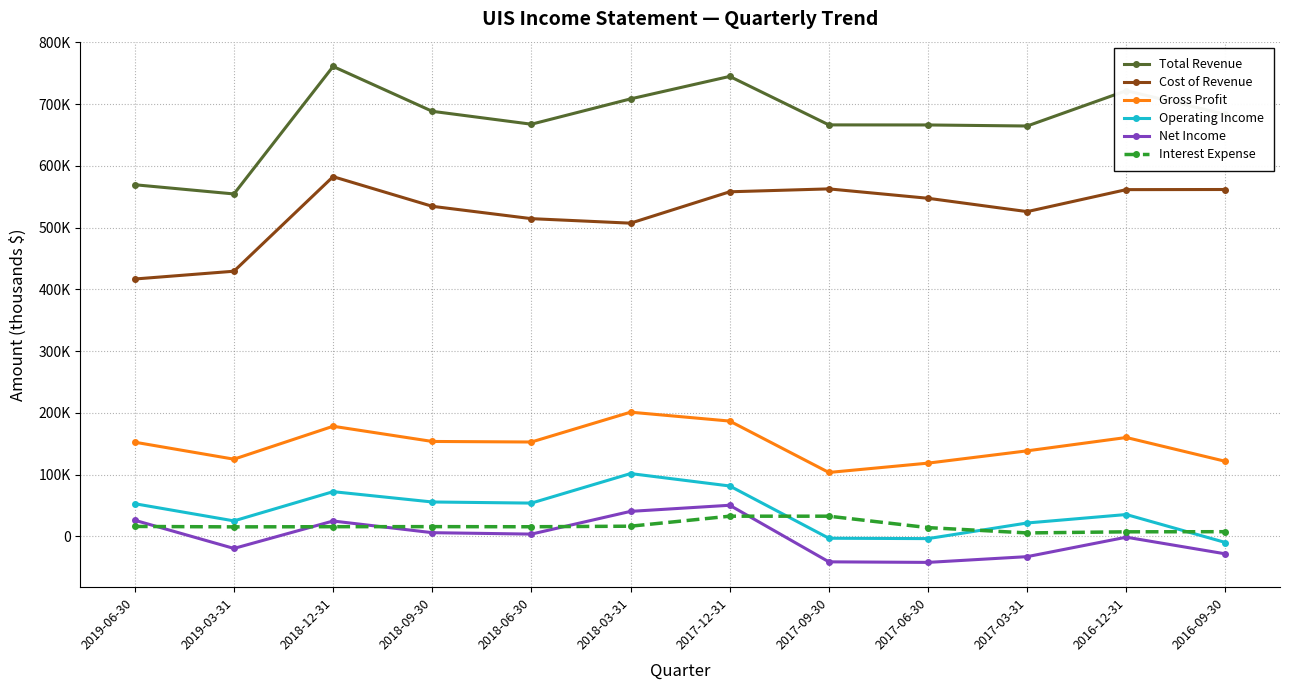

Rank the categories by Total Revenue value from highest to lowest.

2018-12-31, 2017-12-31, 2016-12-31, 2018-03-31, 2018-09-30, 2016-09-30, 2018-06-30, 2017-09-30, 2017-06-30, 2017-03-31, 2019-06-30, 2019-03-31